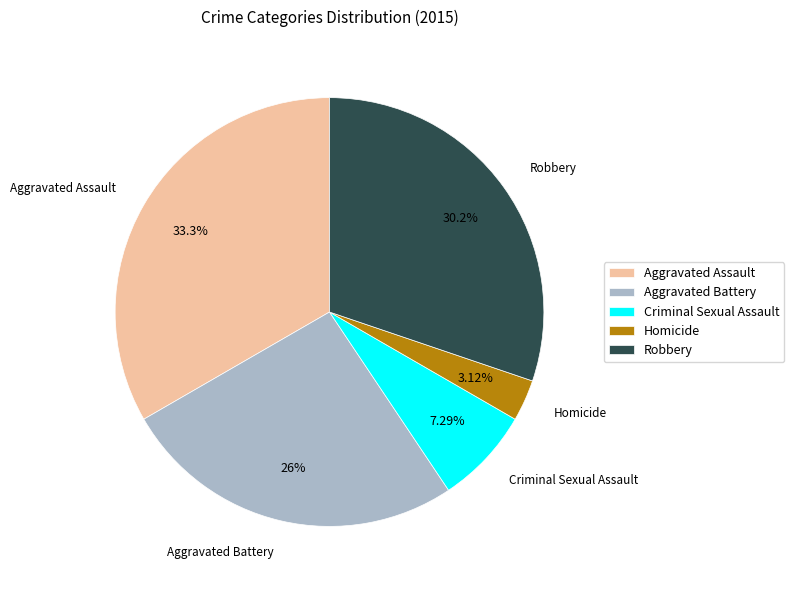

Which category has the biggest portion of the pie?

Aggravated Assault